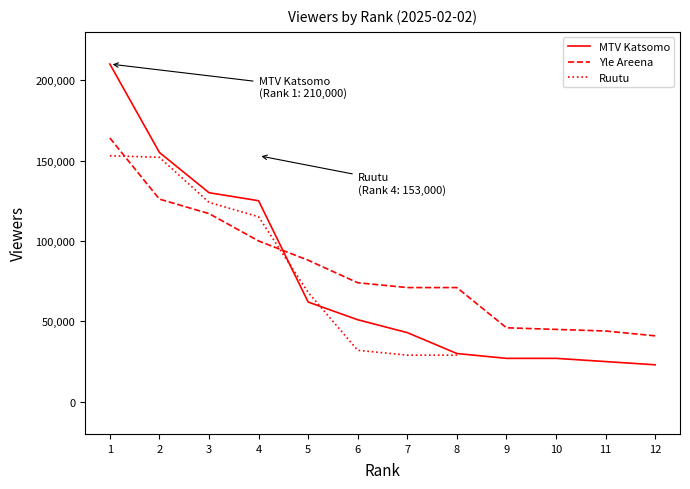

Is this an area chart (filled region under the line)?

No